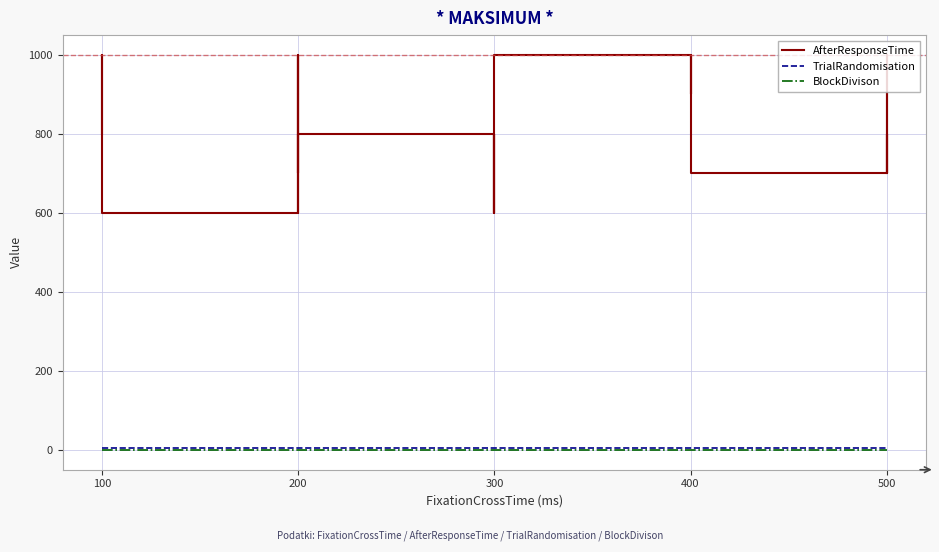

What is the spread (max minus min) of values at 100?

800